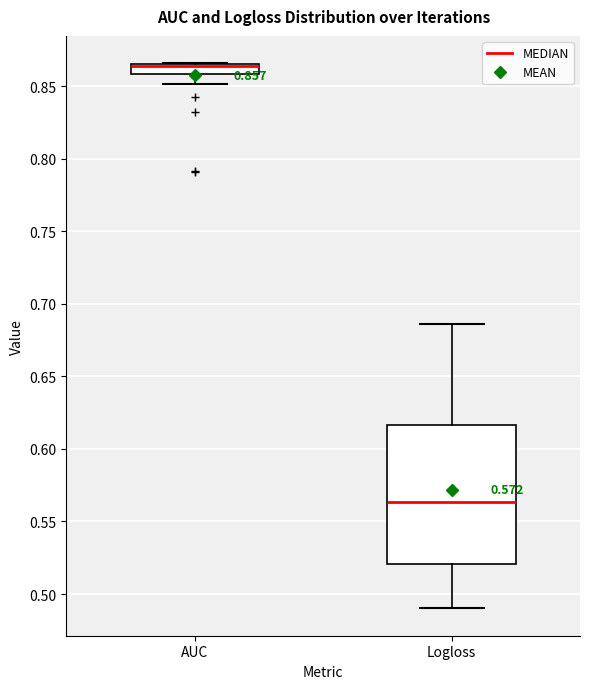

Which box's median line is the lowest?

Logloss